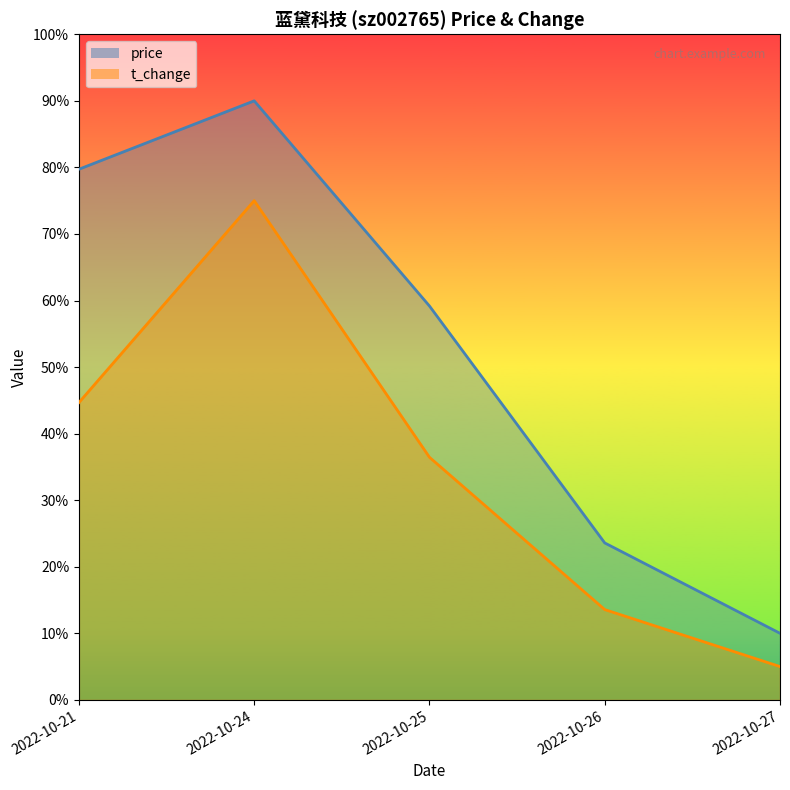

What is the value of the t_change point at the 1st from the left?

44.7